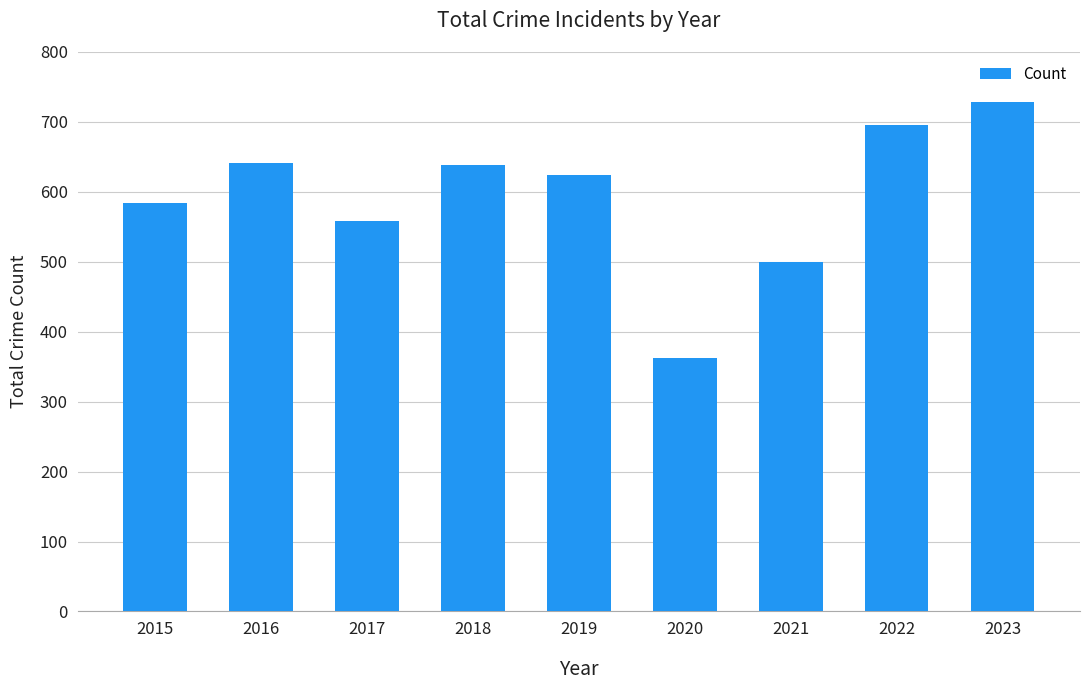

What is the approximate value at 2022, to the nearest 5?

695